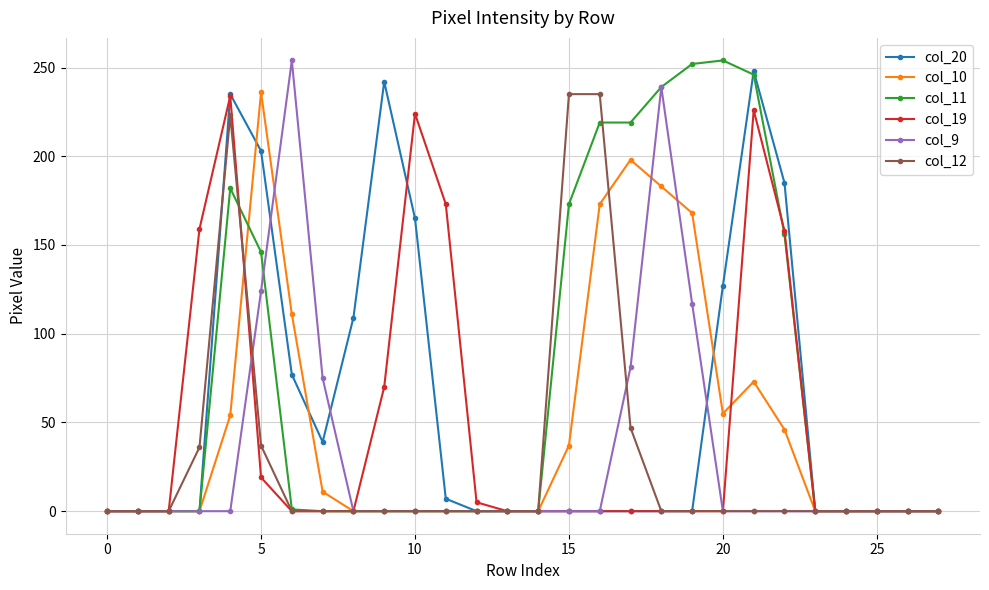

At how many categories does at least one series exceed 135?

15